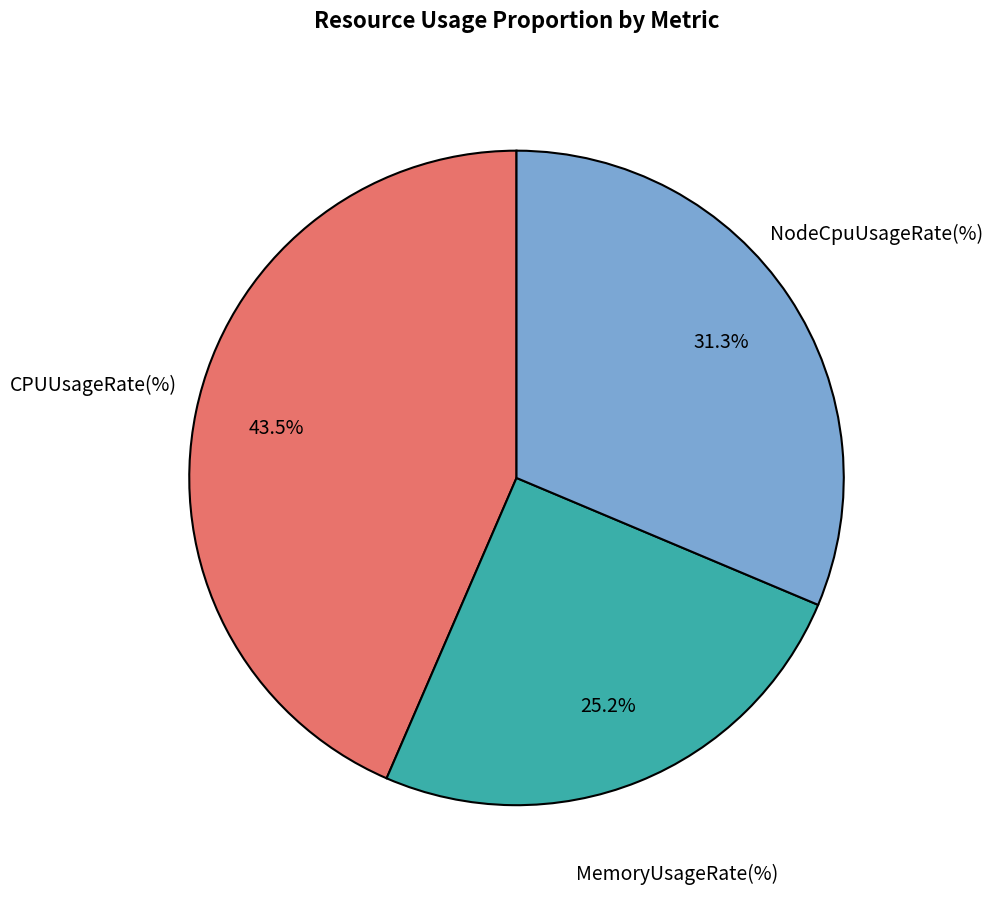

Is there a majority slice in this chart?

No